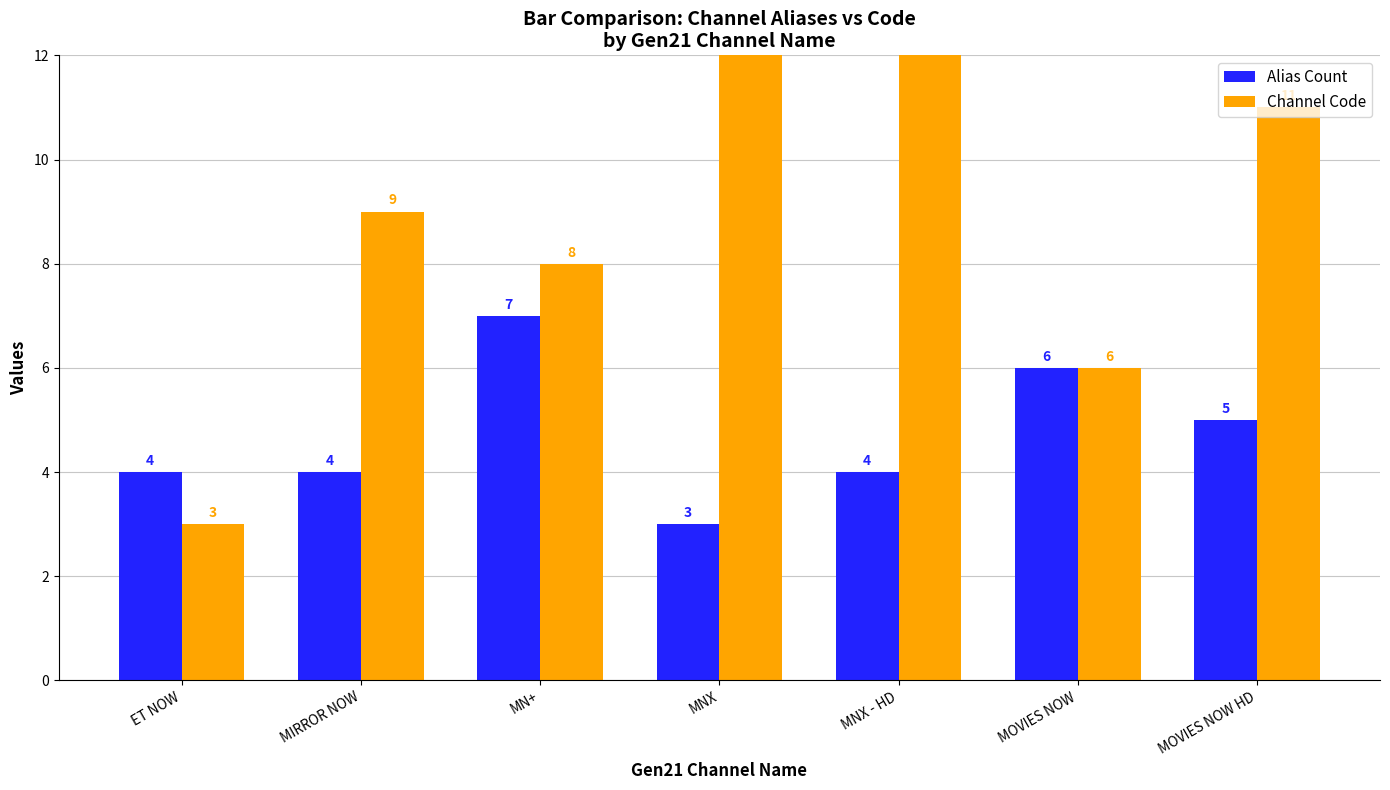

Reading left to right, extract all data points from this chart.

Alias Count: 4	4	7	3	4	6	5
Channel Code: 3	9	8	13	14	6	11